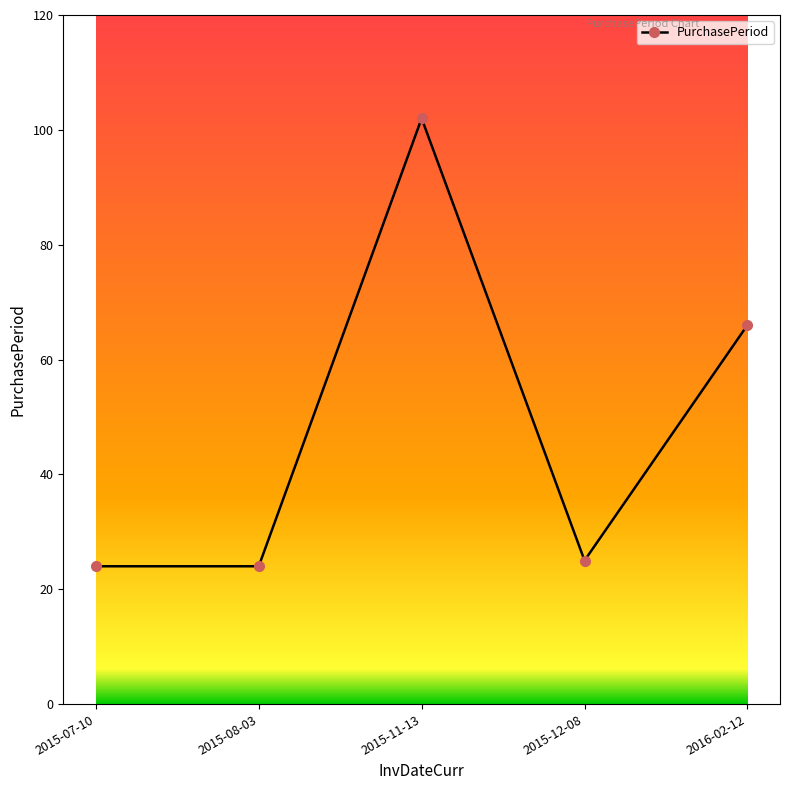

Which has a higher value, 2015-12-08 or 2015-07-10?

2015-12-08